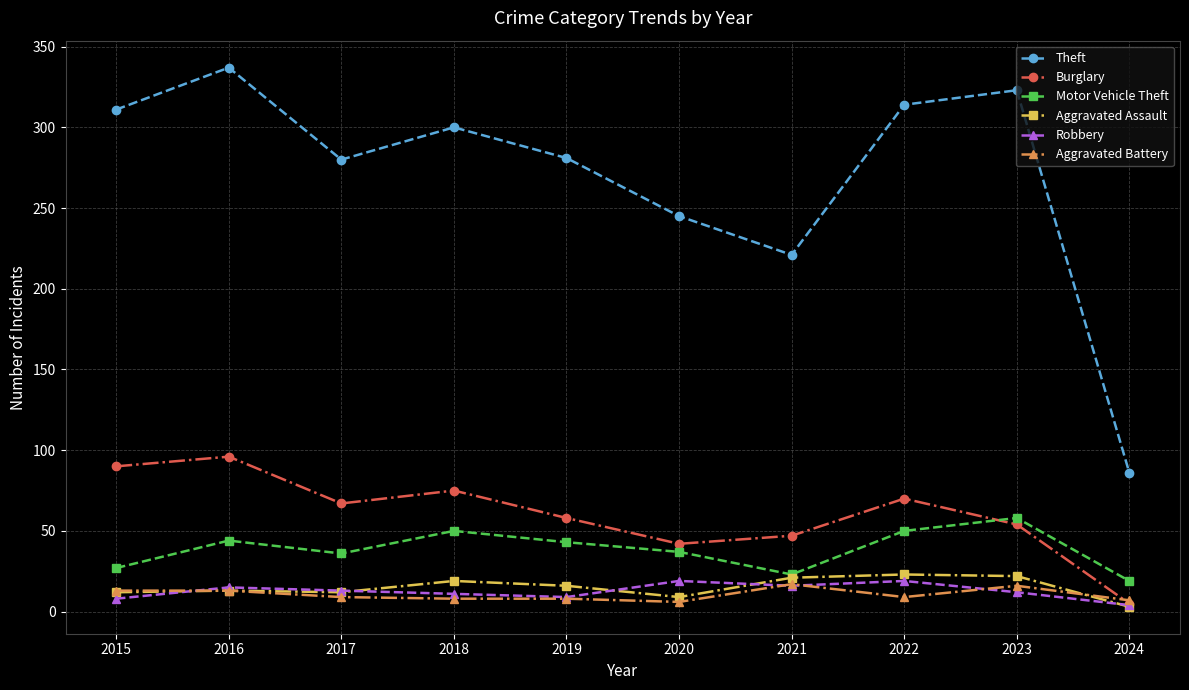

What is the spread (max minus min) of values at 2022?

305